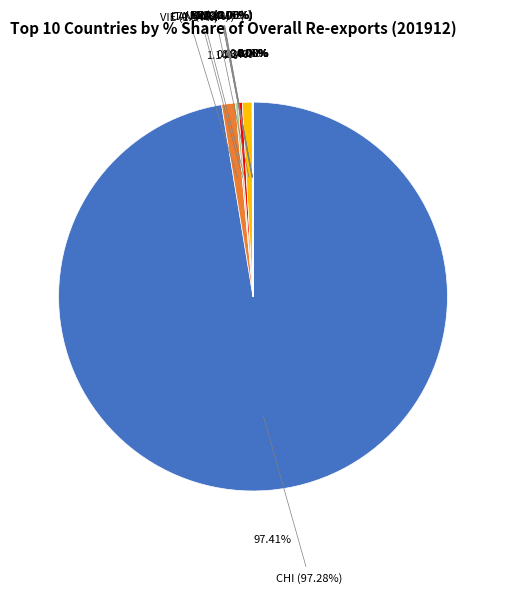

What percentage do CANADA and U S A together represent?

1.1%